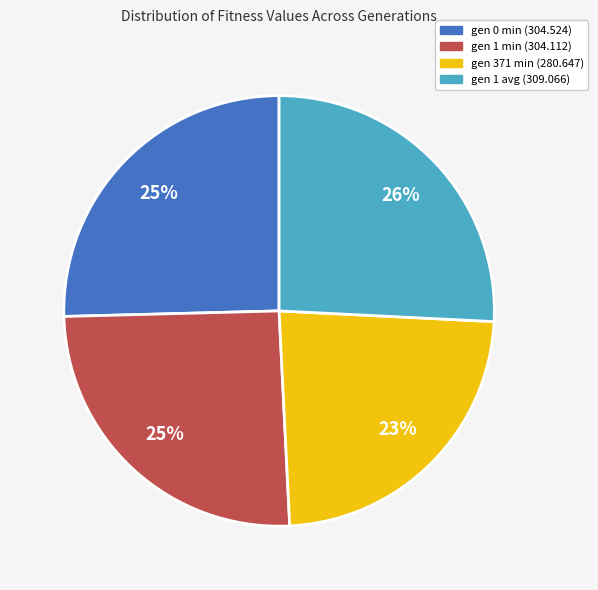

True or false: gen 0 min (304.524) accounts for 25% of the total.

True